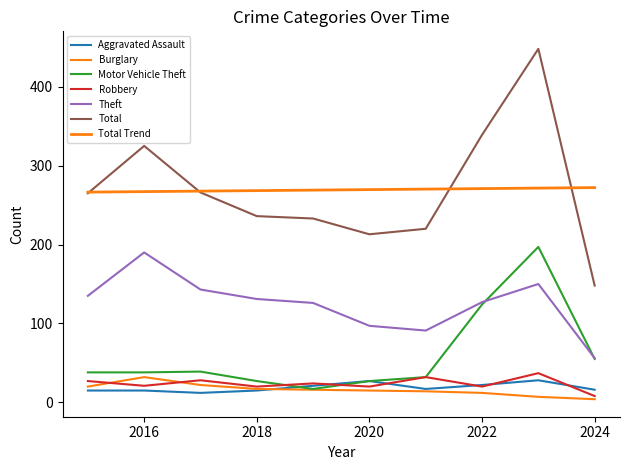

At which category is the sum across all series the highest?

2023